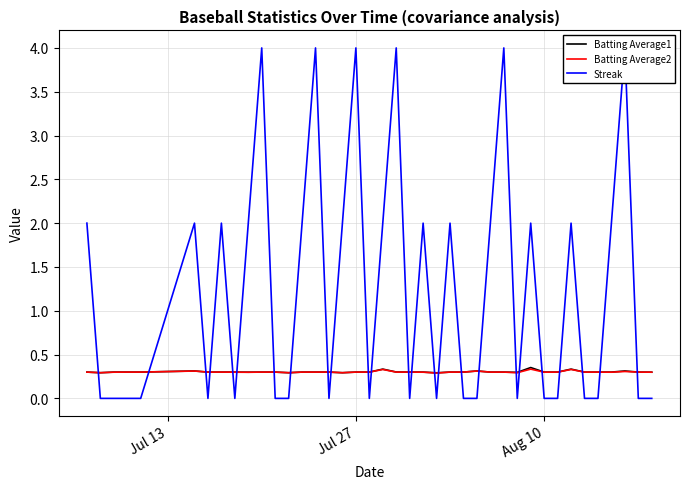

Reading left to right, what are all the values shown in this chart?

Batting Average1: 0.3	0.3	0.3	0.3	0.3	0.3	0.3	0.3	0.3	0.3	0.3	0.3	0.3	0.3	0.3	0.3	0.3	0.3	0.3	0.3	0.3	0.3	0.3	0.3	0.3	0.3	0.3	0.3	0.3	0.3	0.4	0.3	0.3	0.3	0.3	0.3	0.3	0.3	0.3	0.3
Batting Average2: 0.3	0.3	0.3	0.3	0.3	0.3	0.3	0.3	0.3	0.3	0.3	0.3	0.3	0.3	0.3	0.3	0.3	0.3	0.3	0.3	0.3	0.3	0.3	0.3	0.3	0.3	0.3	0.3	0.3	0.3	0.3	0.3	0.3	0.3	0.3	0.3	0.3	0.3	0.3	0.3
Streak: 2.0	0.0	0.0	0.0	0.0	2.0	0.0	2.0	0.0	2.0	4.0	0.0	0.0	2.0	4.0	0.0	2.0	4.0	0.0	2.0	4.0	0.0	2.0	0.0	2.0	0.0	0.0	2.0	4.0	0.0	2.0	0.0	0.0	2.0	0.0	0.0	2.0	4.0	0.0	0.0